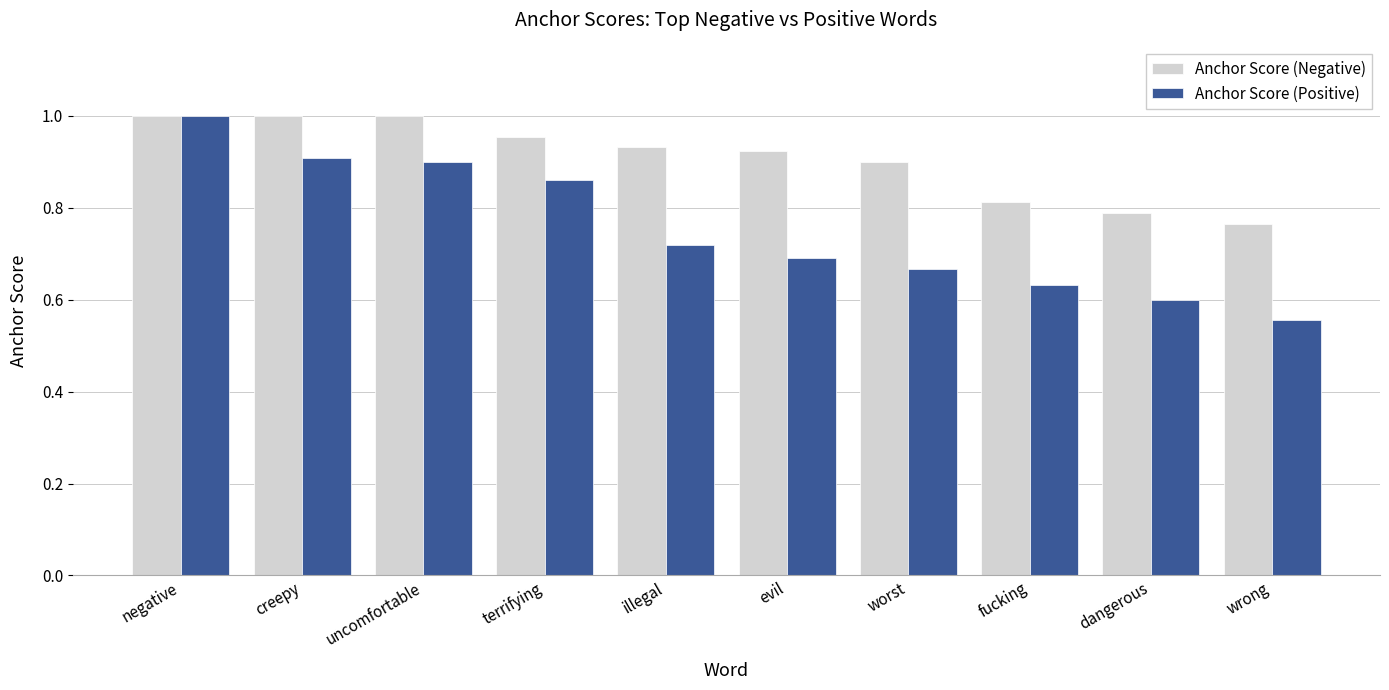

Between worst and fucking, which series saw the biggest shift?

Anchor Score (Negative)